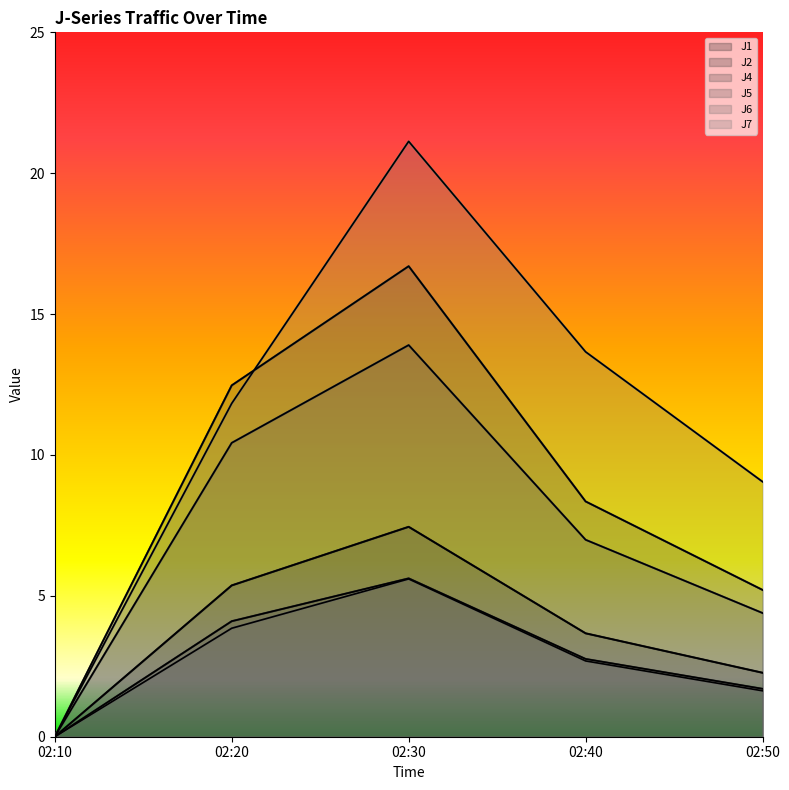

List the labels in order of J4 value, largest first.

02:30, 02:20, 02:40, 02:50, 02:10